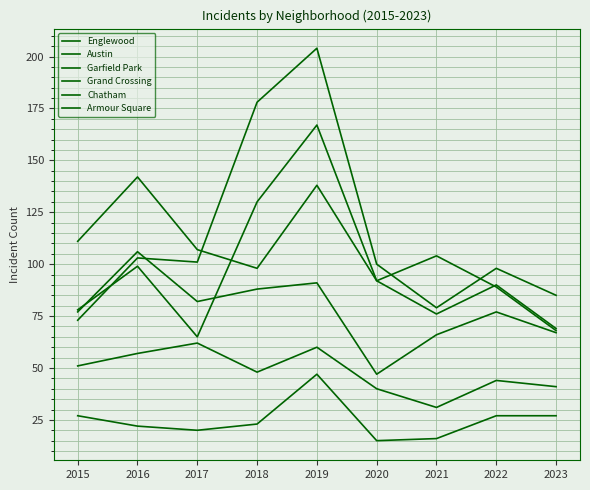

How many lines are shown in the chart?

6